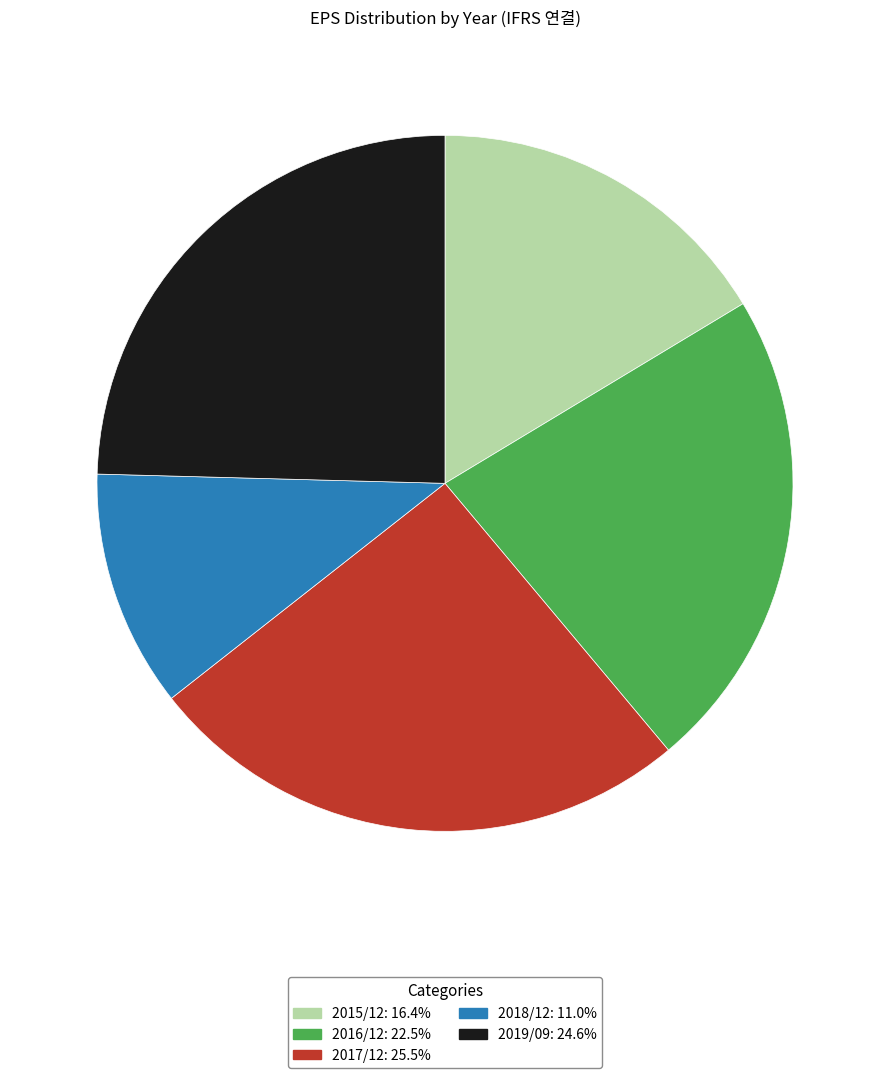

What is the smallest slice in the pie chart?

2018/12